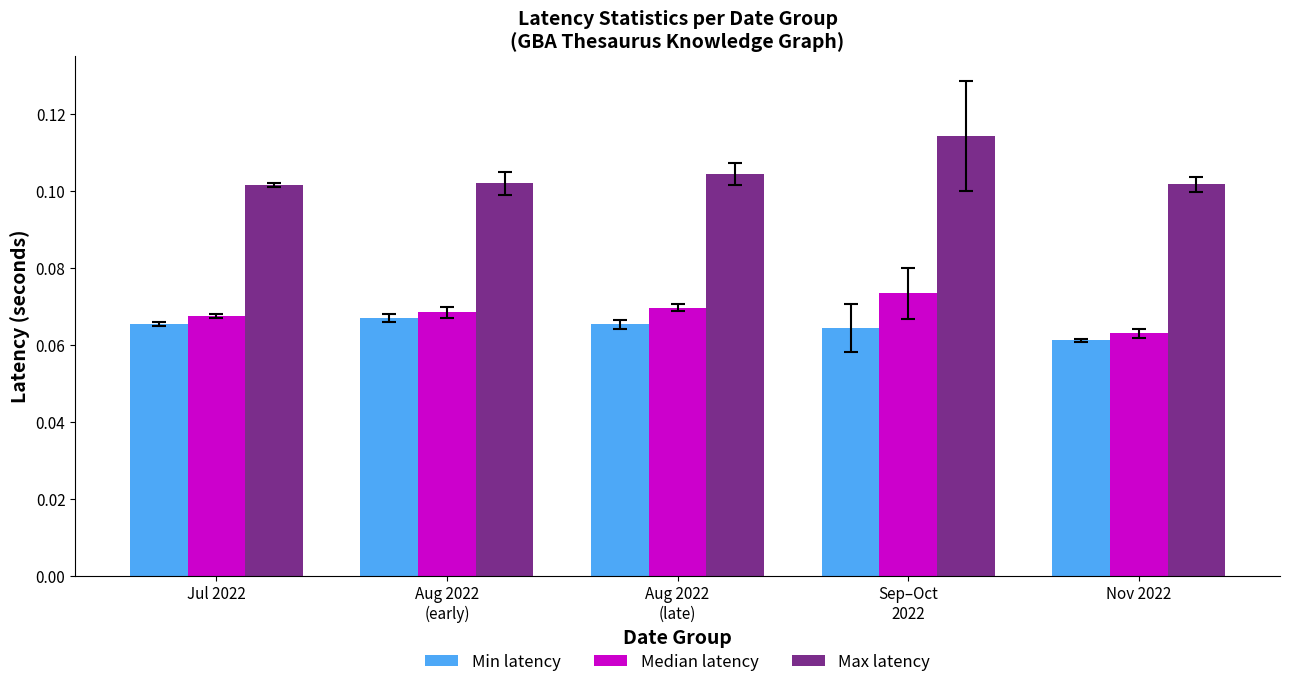

Does the chart contain any negative values?

No